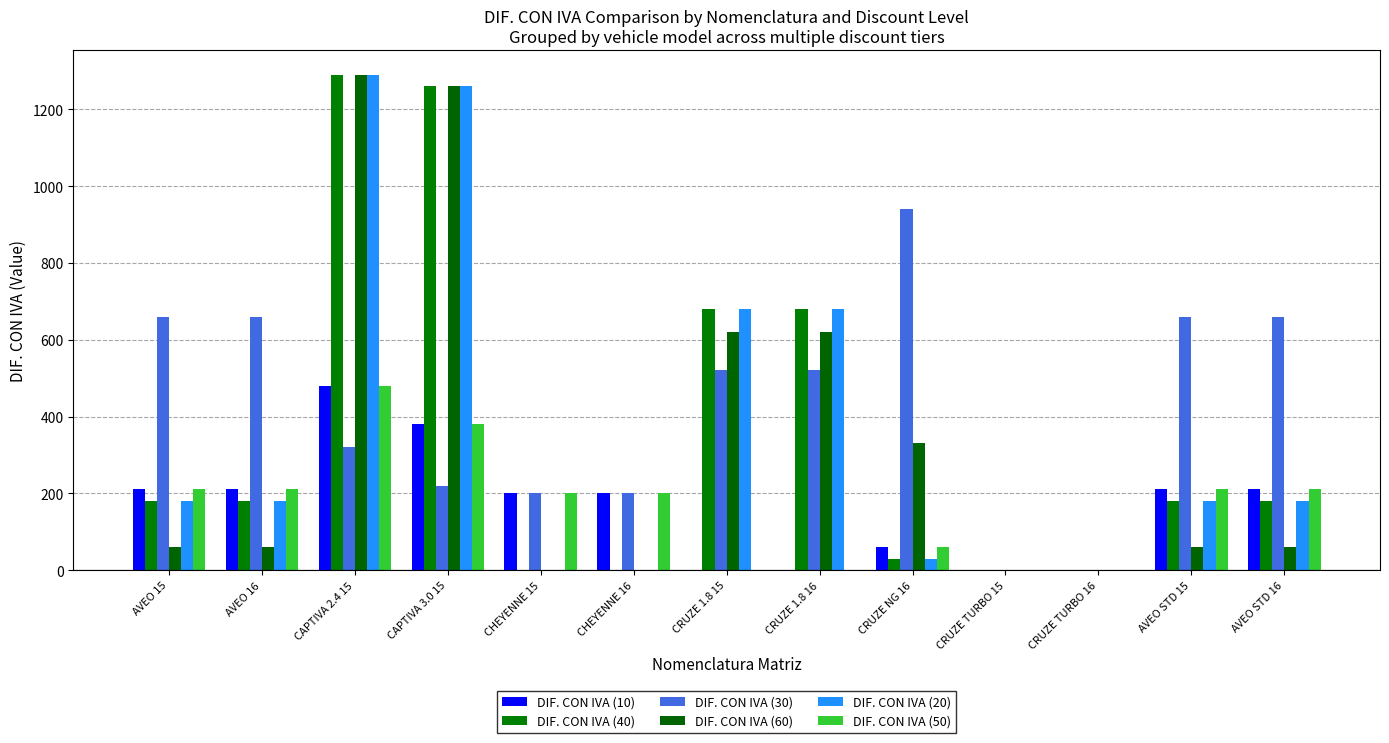

What is the highest value of the DIF. CON IVA (20) series?

1290